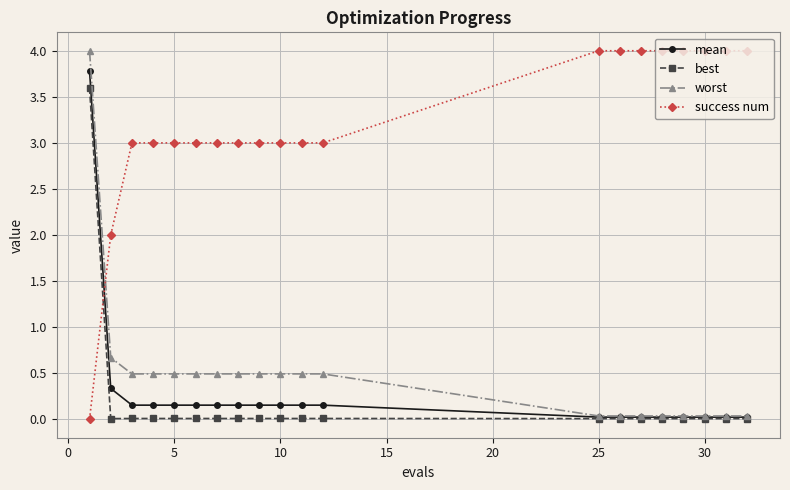

What is the difference between the second highest and minimum values in the worst series?

0.6